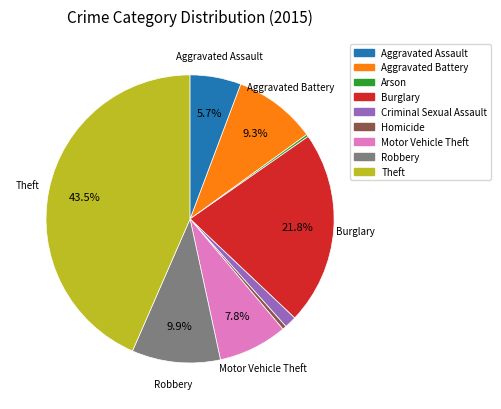

Is the sum of Theft and Homicide greater than half?

No